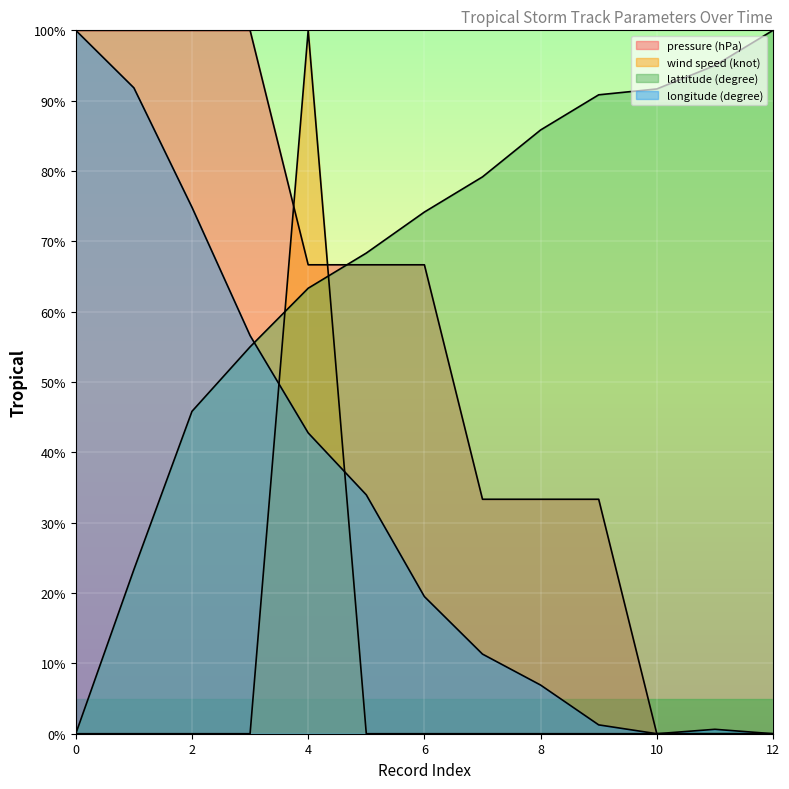

True or false: pressure (hPa) has a value of 100.0 at 3.

True